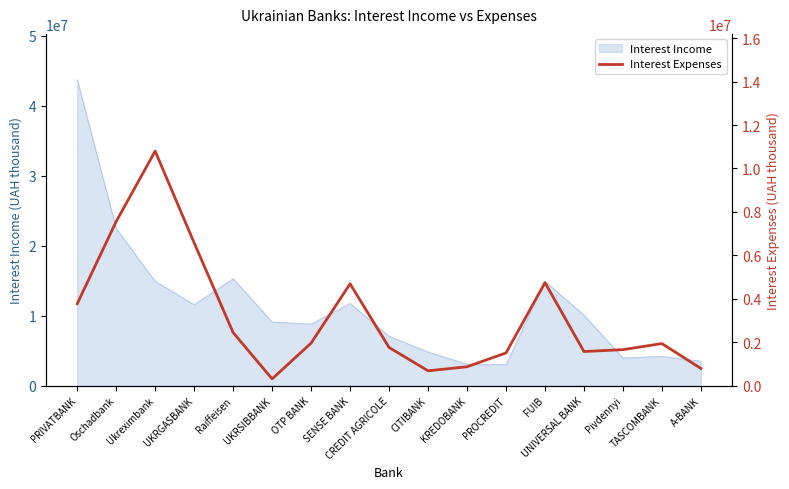

True or false: the data shows 4740903.3 at FUIB.

True